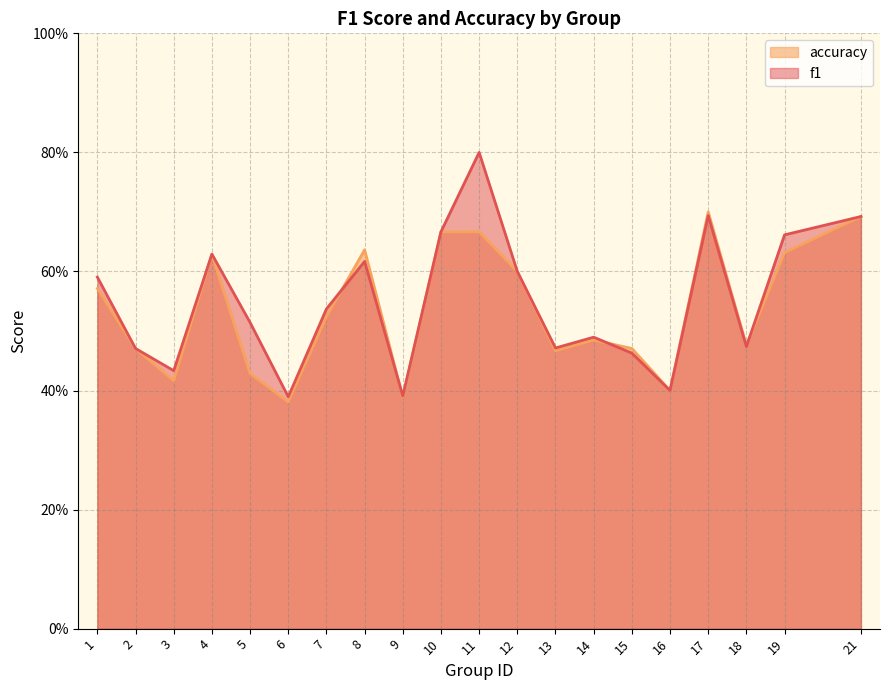

Between which two adjacent categories do f1 and accuracy first intersect?

7 and 8